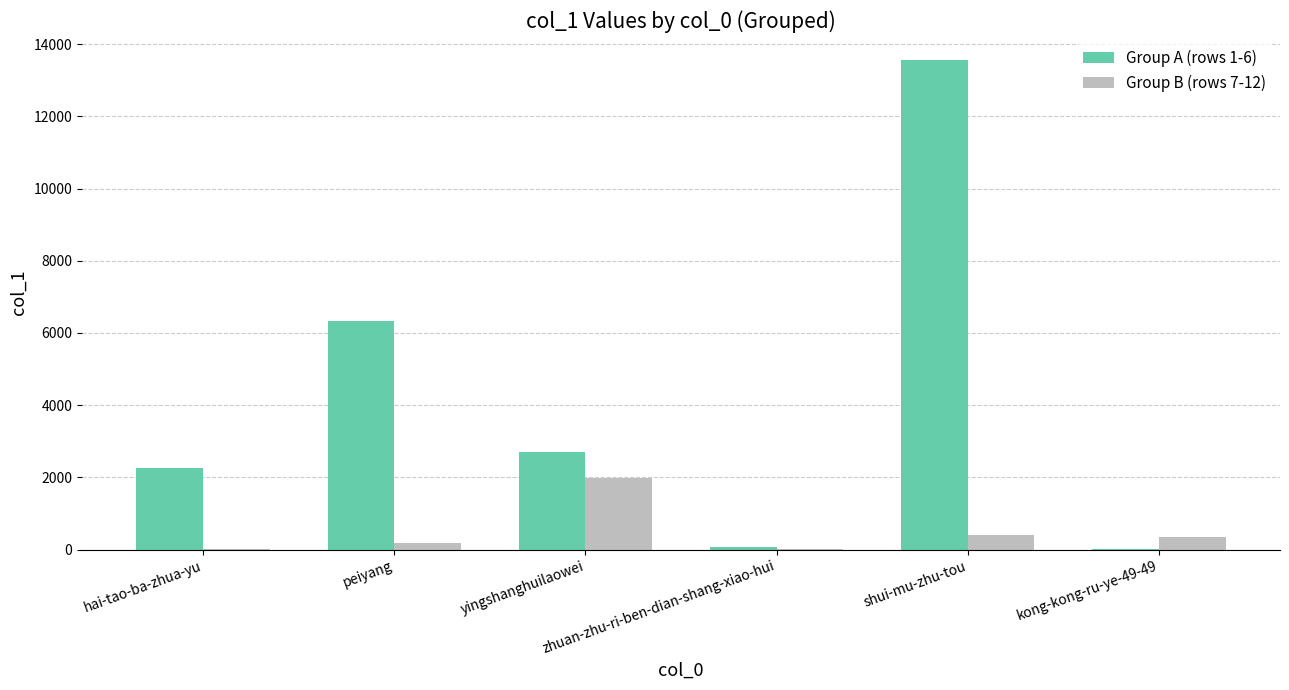

Which series has the largest total across all categories?

Group A (rows 1-6)